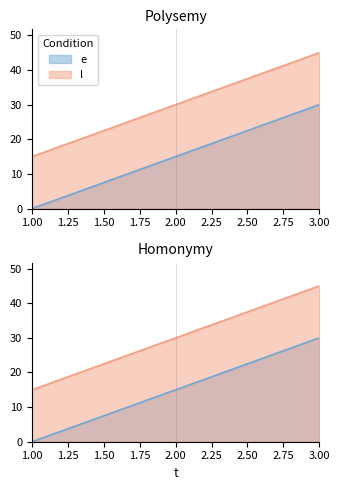

Reading left to right, transcribe all the data shown in this chart.

e: 1=0	2=15	3=30
l: 1=15	2=30	3=45